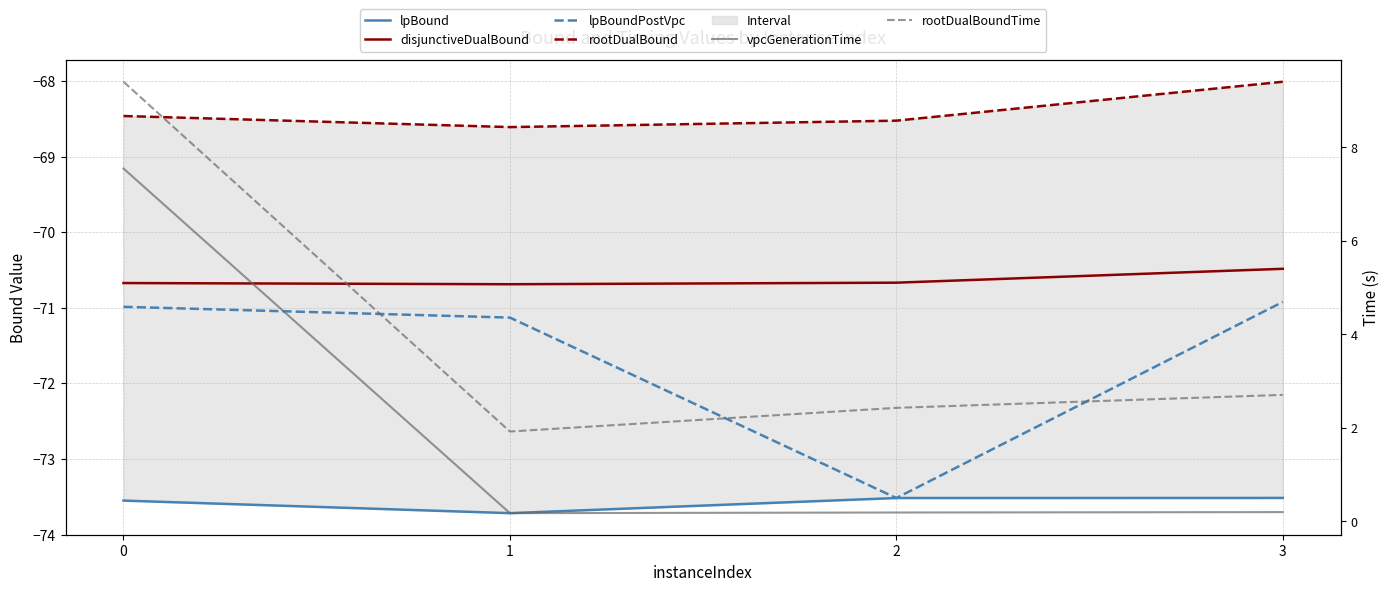

How many lines are shown in the chart?

6